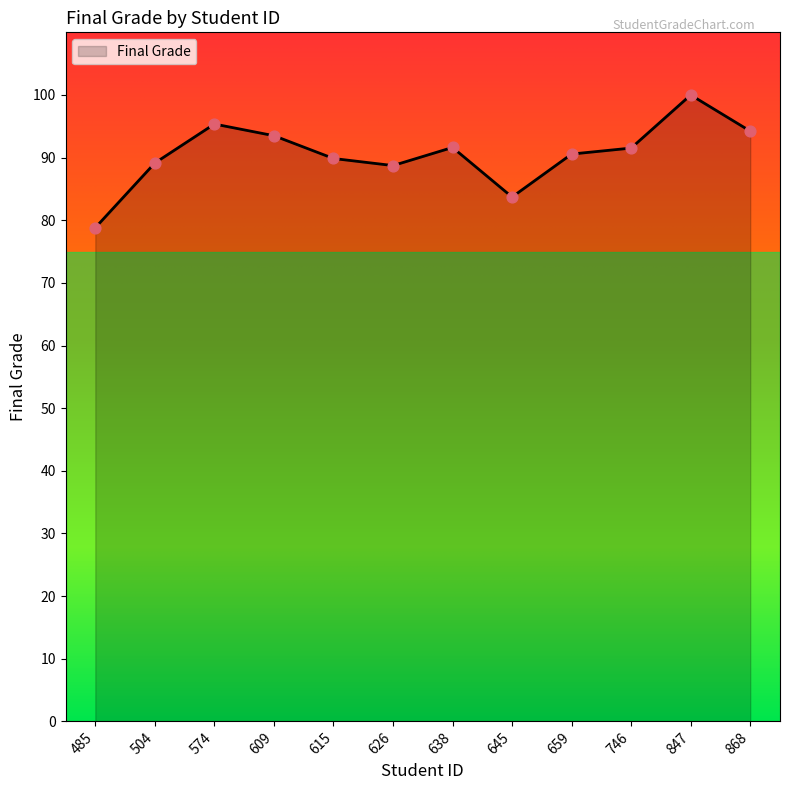

What is the ratio of the value at 615 to the value at 659?

1.0